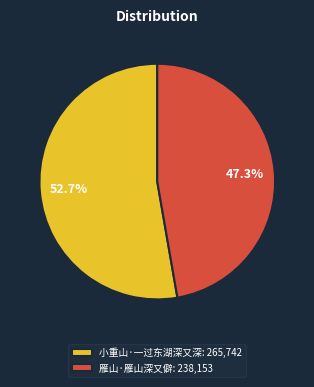

How much of the chart is everything except 小重山·一过东湖深又深?

47.3%